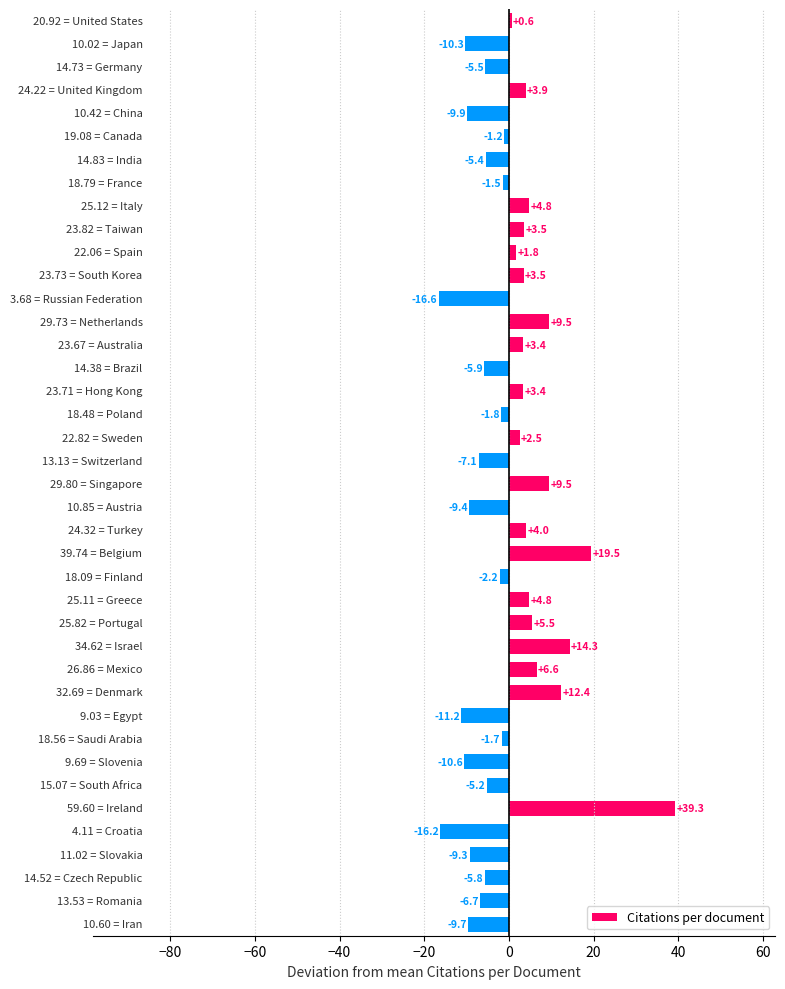

How many data points are above -1?

19